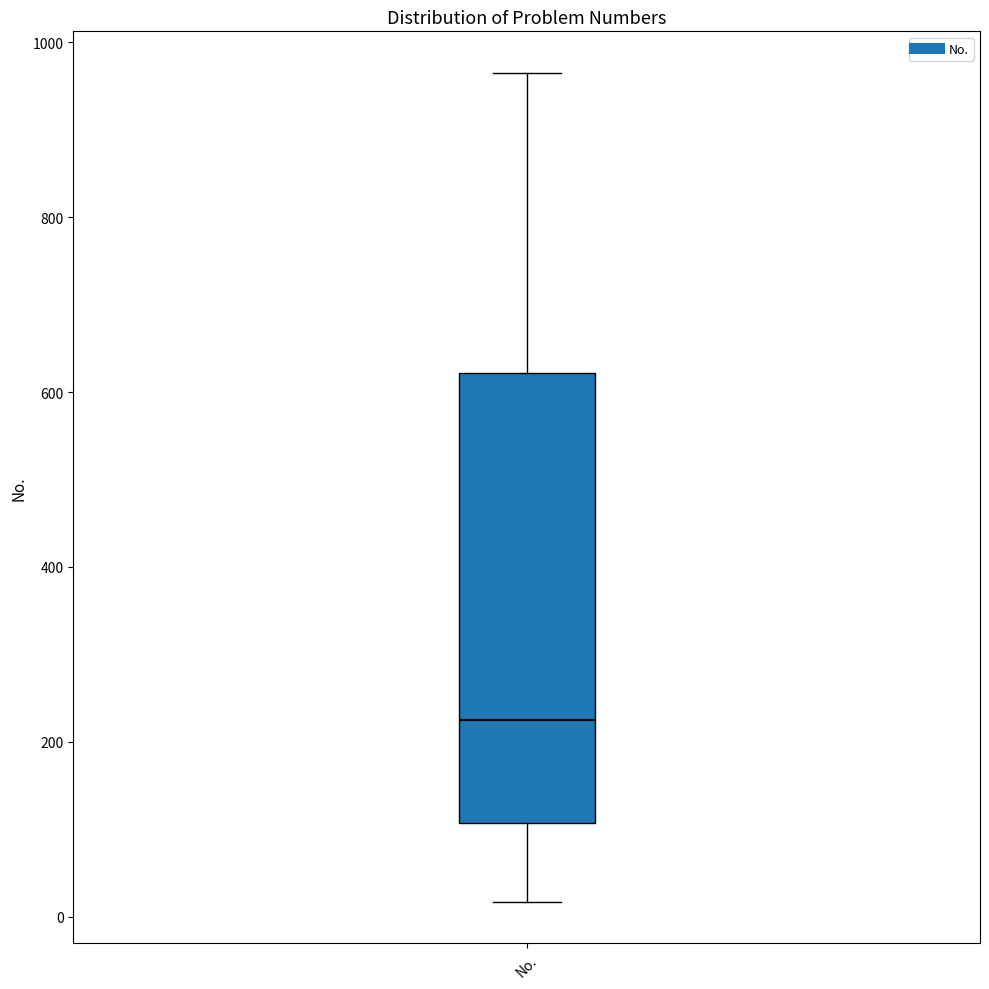

Read this box plot against the y-axis: the position of the median line, the range covered by the box, and the ends of both whiskers. The values are not printed on the chart, so give them approximately, as read against the axis.

median 220, box 100 to 620, whiskers 20 to 960